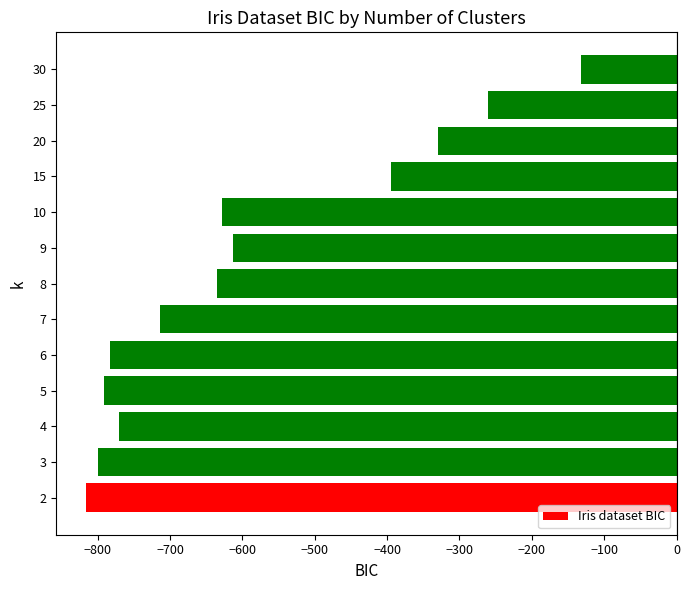

What is the difference between the maximum and second lowest values?

667.5